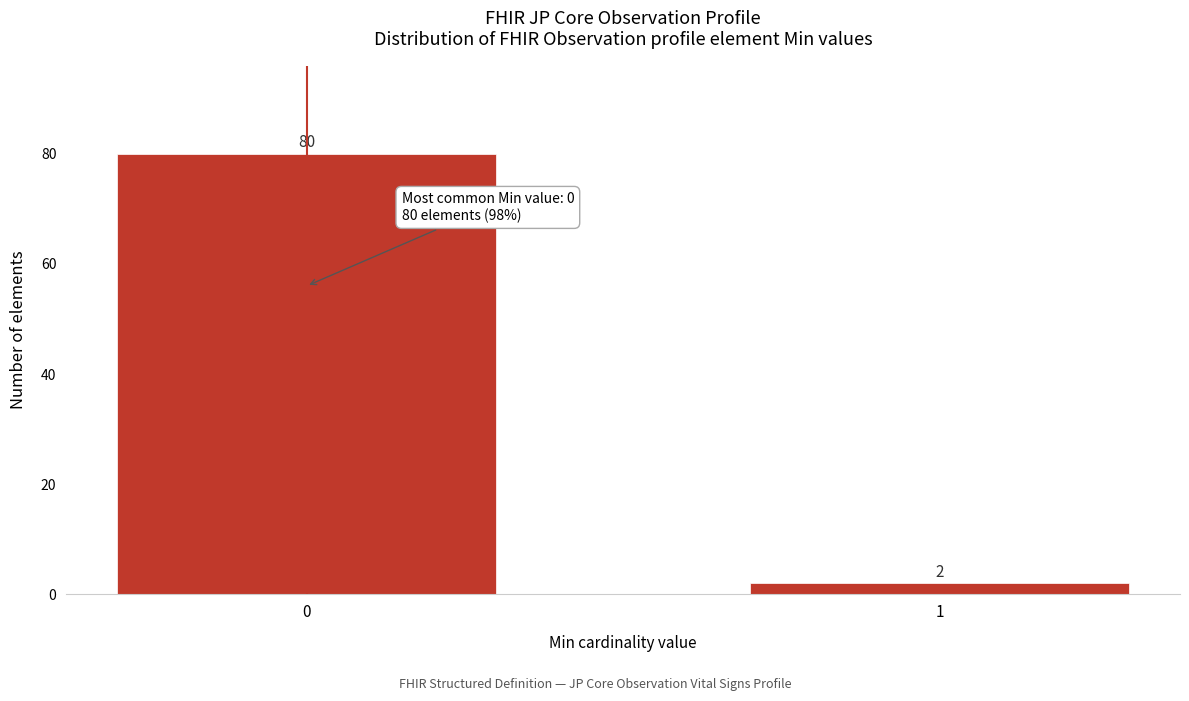

Reading right to left, list all the values displayed in this chart.

2	80